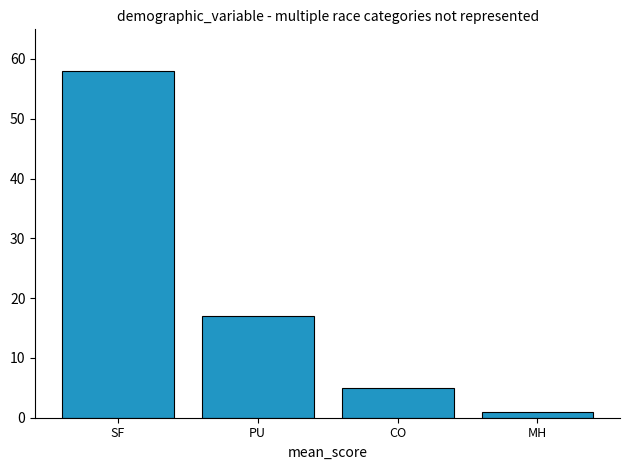

What is the label of the 2nd bar from the left?

PU